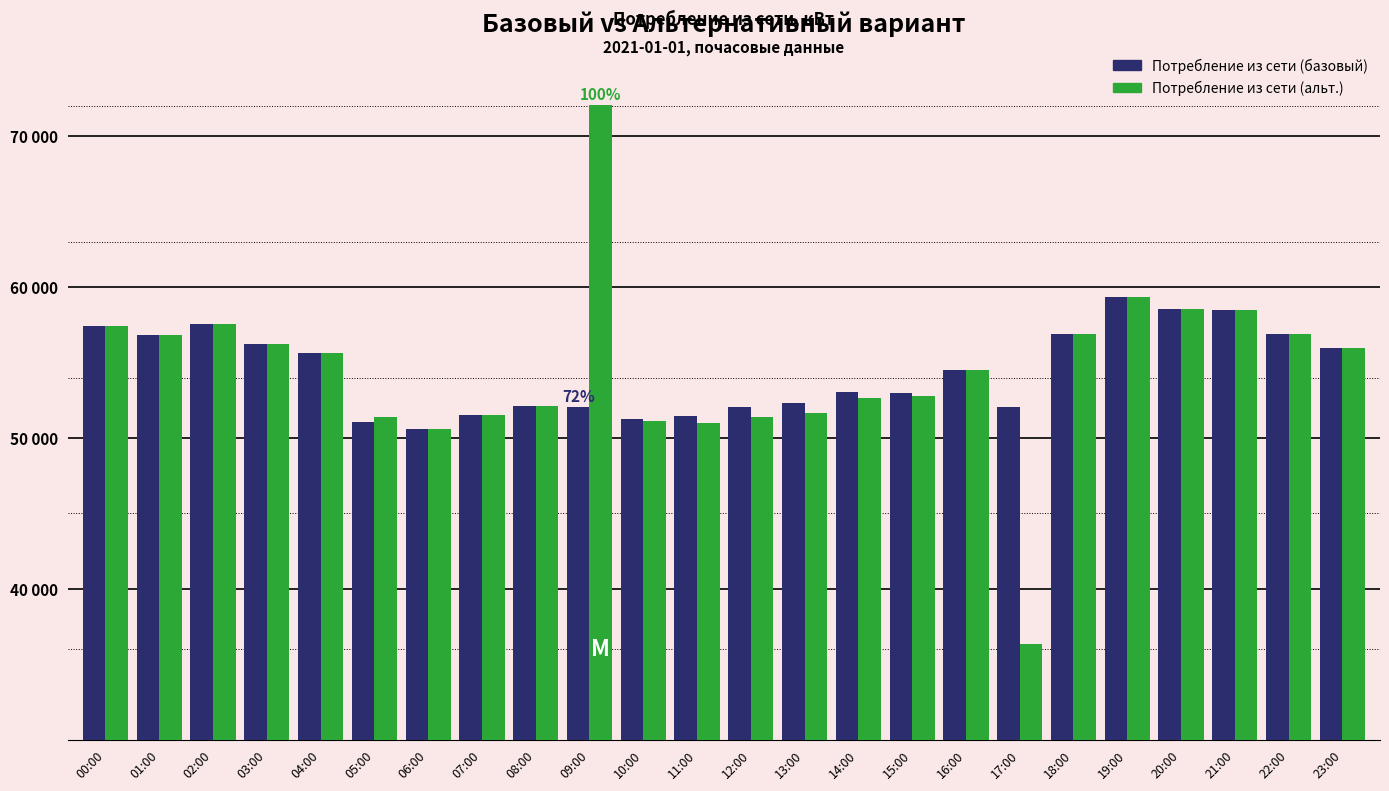

The value of Потребление из сети (базовый) at 19:00 is 85577.9. True or false?

False